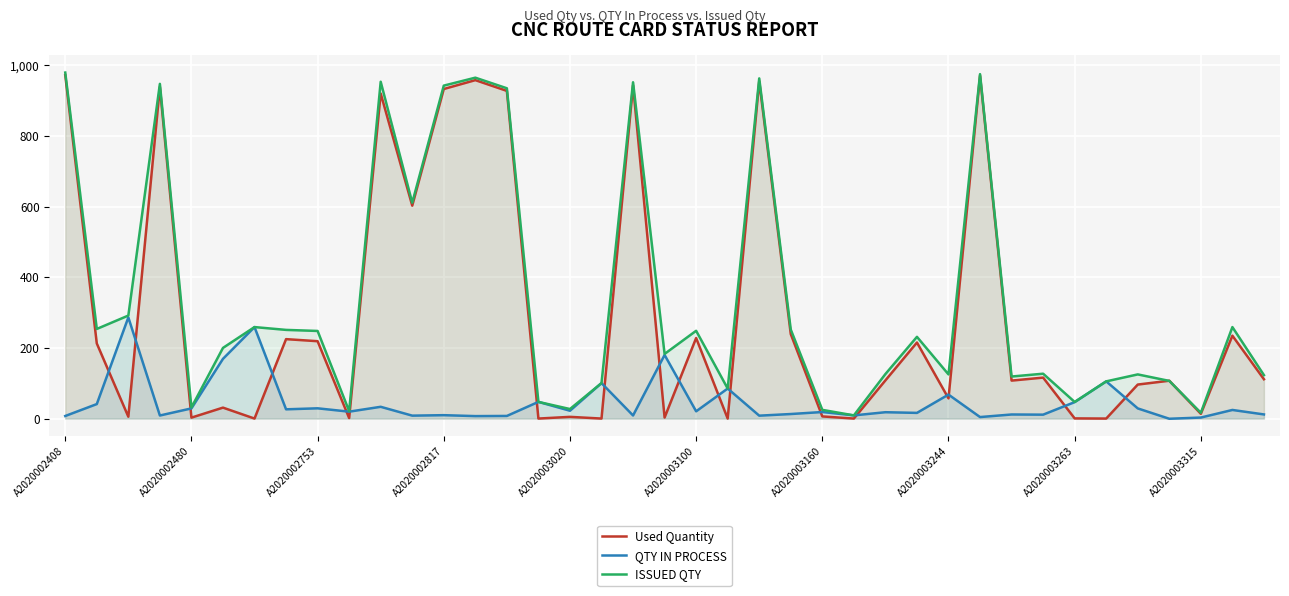

Which series has the largest total across all categories?

ISSUED QTY